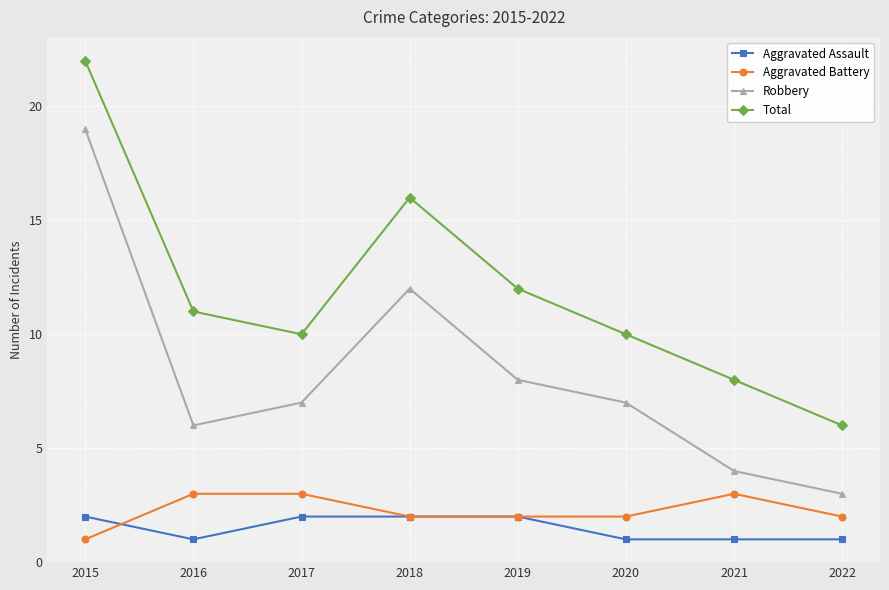

What is the value of the Aggravated Battery point at the 6th from the left?

2